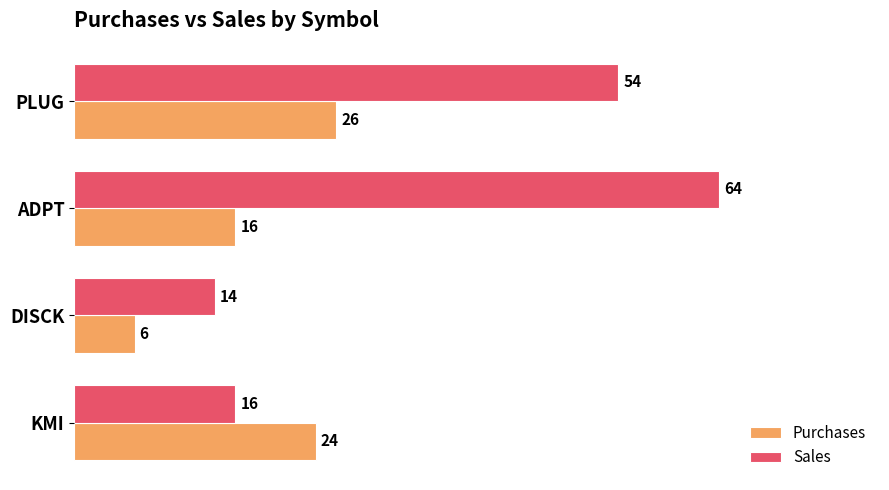

Which series has the largest total across all categories?

Sales